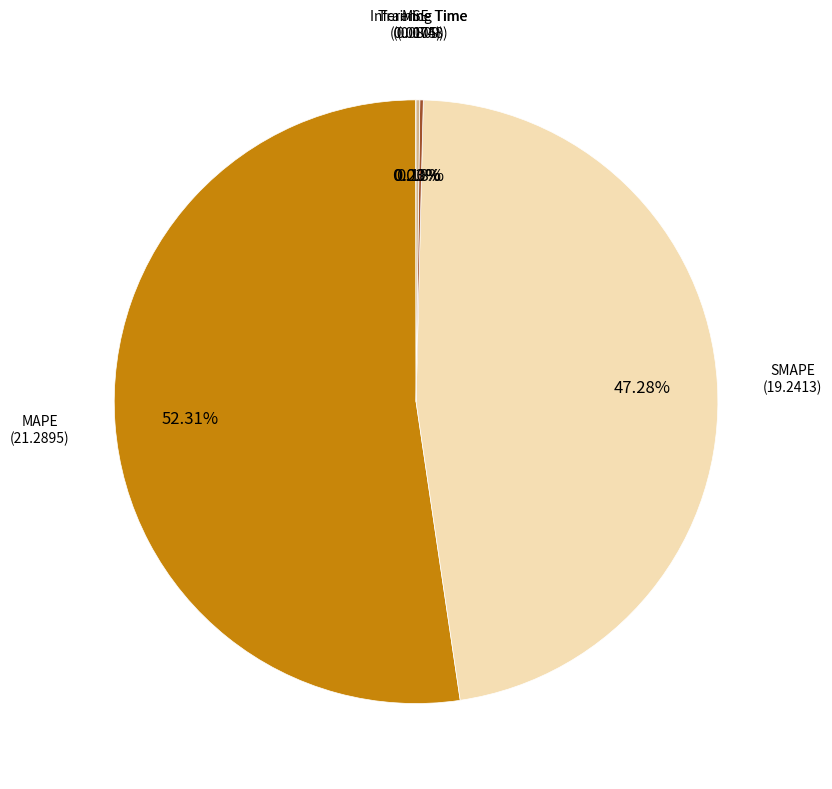

Which slice represents more than half of the pie?

MAPE